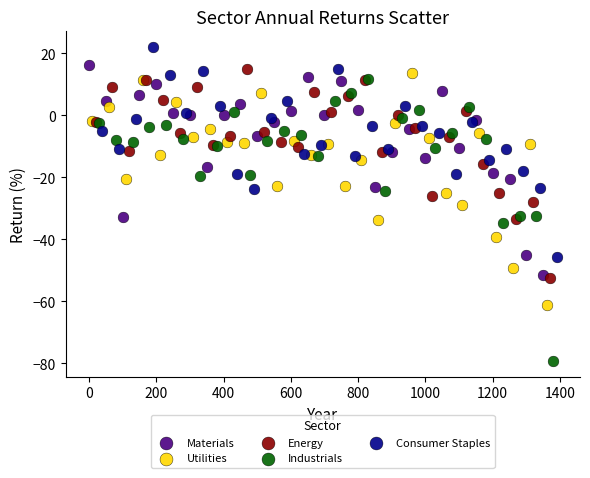

What are all the series names shown in the legend?

Materials, Utilities, Energy, Industrials, Consumer Staples